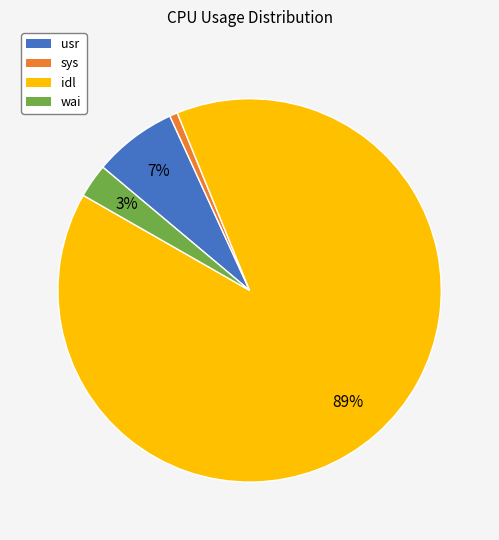

What is the smallest slice in the pie chart?

sys